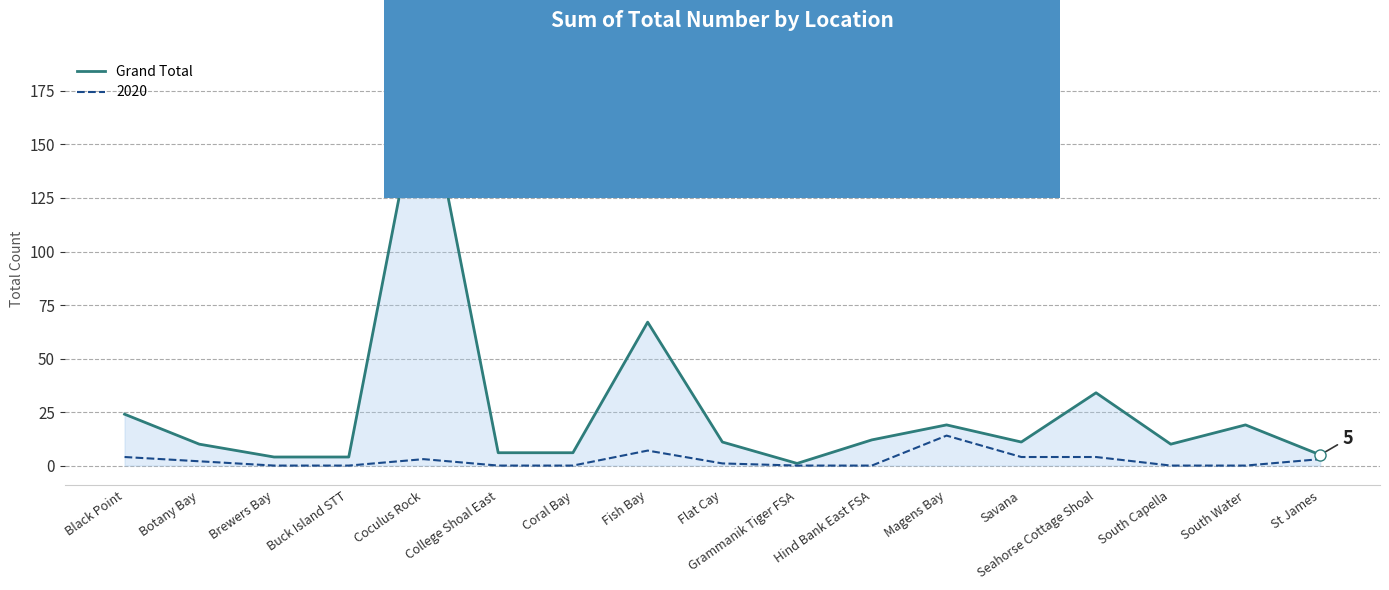

What is the maximum value for 2020?

14